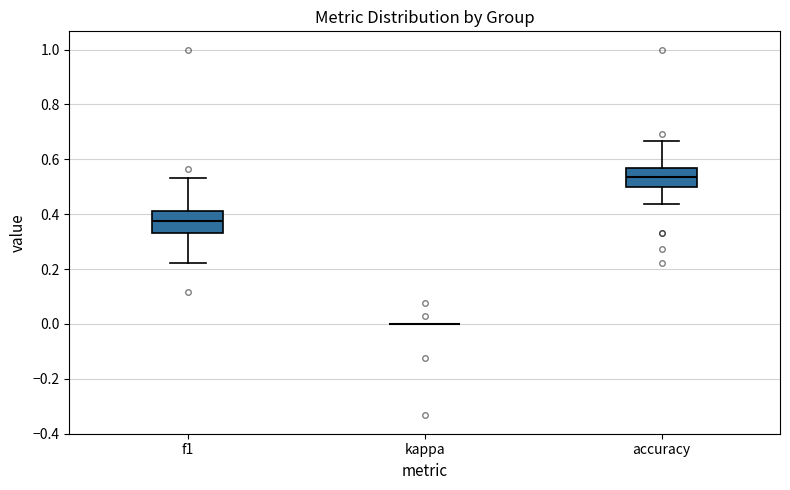

Reading left to right, read every box against the y-axis: the position of its median line, the range the box covers, and the ends of its whiskers. The values are not printed on the chart, so give them approximately, as read against the axis.

f1: median 0.38, box 0.34 to 0.42, whiskers 0.22 to 0.54
kappa: box collapsed to a line at 0.00, whiskers 0.00 to 0.00
accuracy: median 0.54, box 0.50 to 0.56, whiskers 0.44 to 0.66